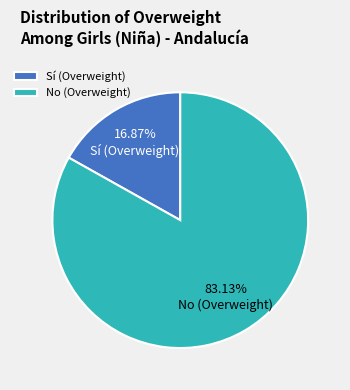

Rank the categories by value from lowest to highest.

Sí (Overweight), No (Overweight)